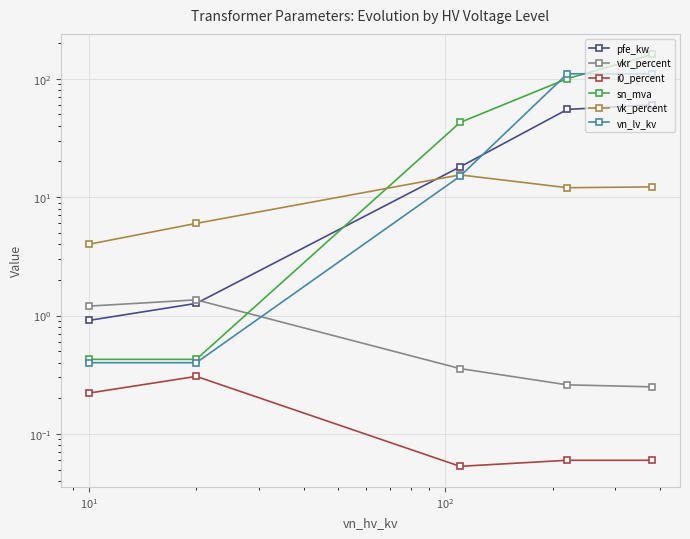

What is the total value across all series at $\mathdefault{10^{-1}}$?

7.2